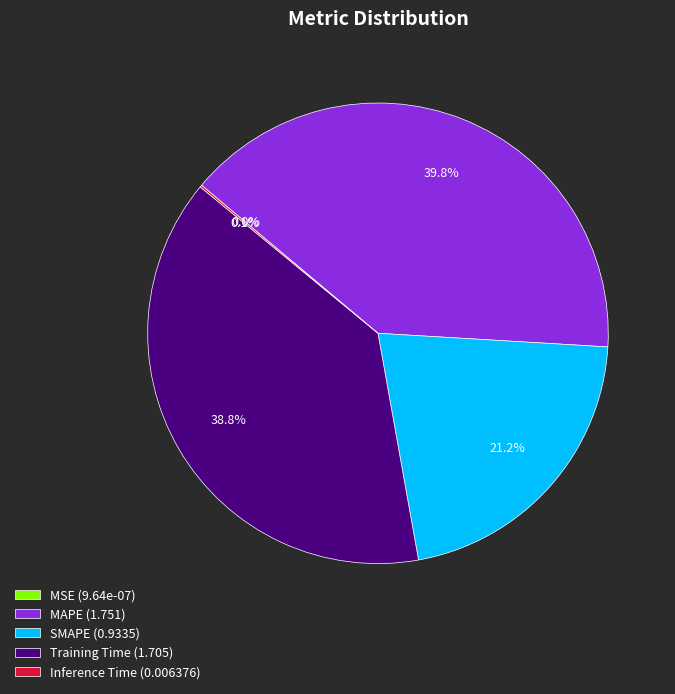

What percentage is NOT represented by SMAPE?

78.8%